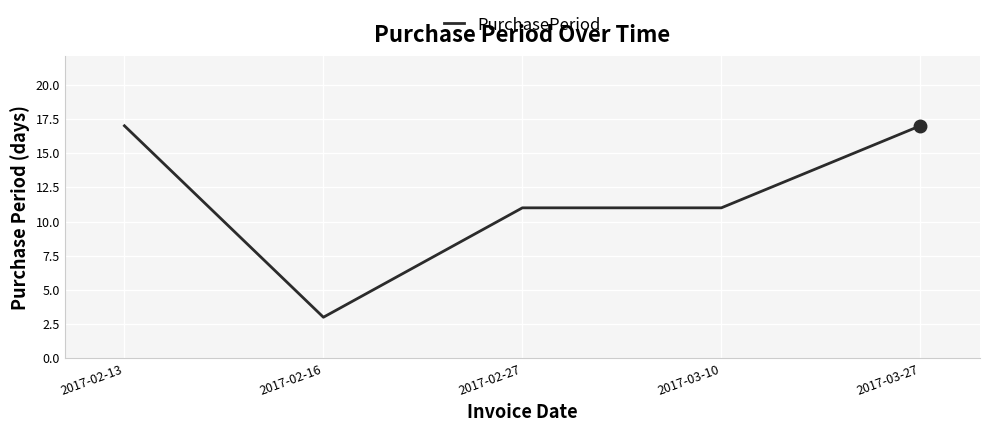

What position from the left is 2017-02-16?

2